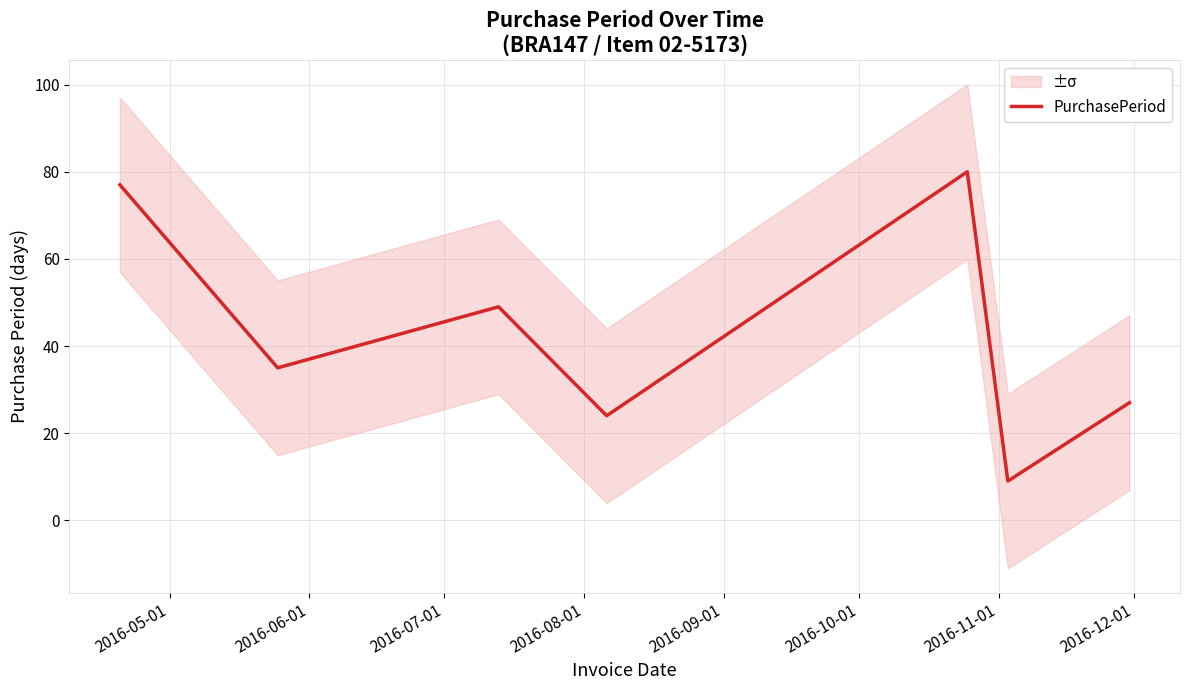

At which label does the data first exceed 35?

2016-05-01